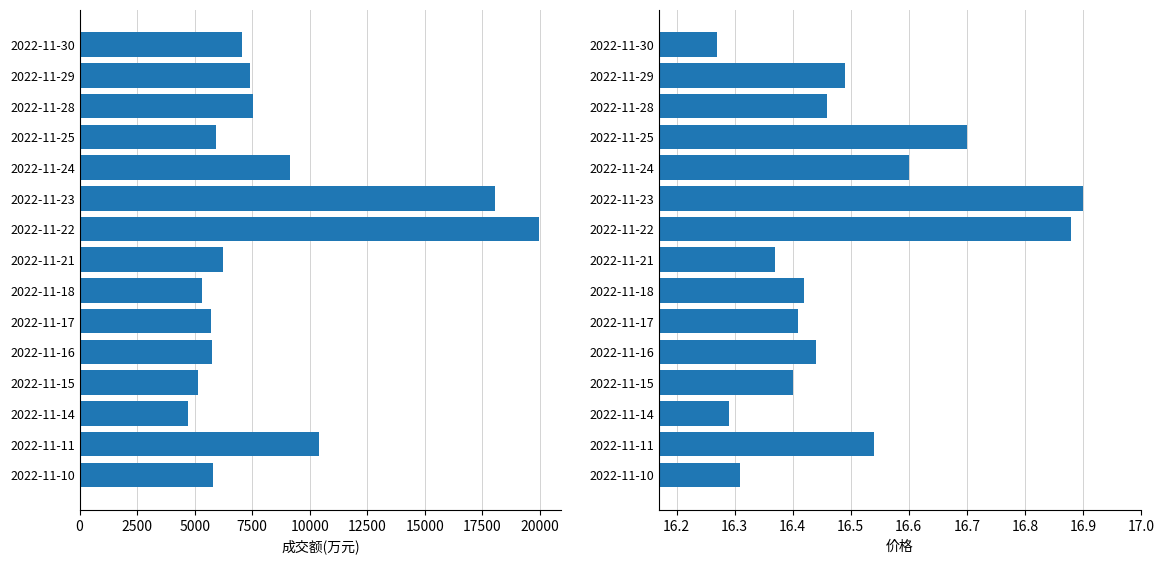

Reading right to left, extract all data points from this chart.

成交额(万元): 7072.0	7424.0	7523.0	5908.0	9154.0	18038.0	19951.0	6239.0	5341.0	5694.0	5770.0	5134.0	4717.0	10409.0	5783.0
价格: 16.3	16.5	16.5	16.7	16.6	16.9	16.9	16.4	16.4	16.4	16.4	16.4	16.3	16.5	16.3